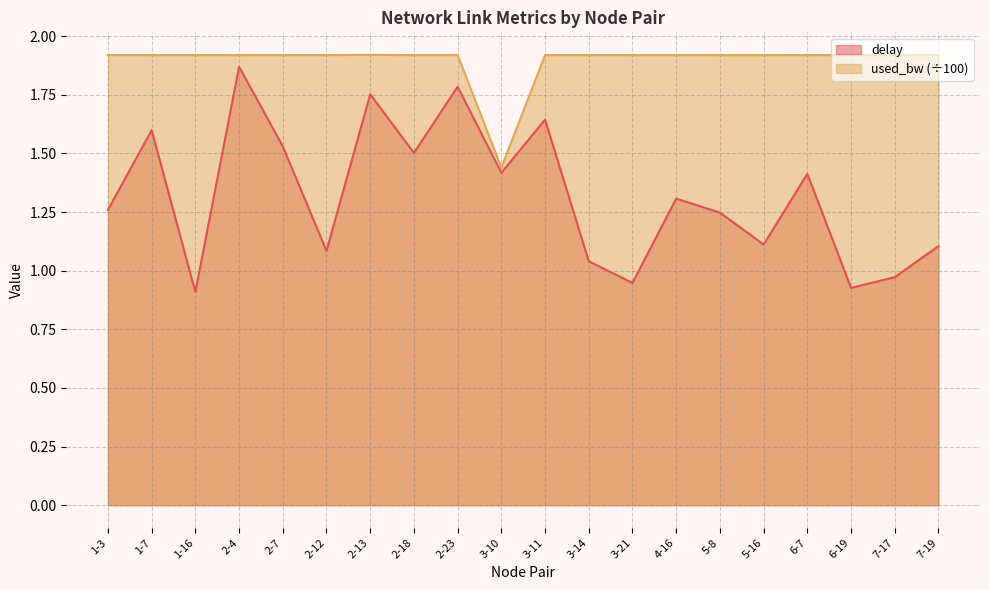

Reading left to right, transcribe all the data shown in this chart.

delay: 1-3=1.3	1-7=1.6	1-16=0.9	2-4=1.9	2-7=1.5	2-12=1.1	2-13=1.8	2-18=1.5	2-23=1.8	3-10=1.4	3-11=1.6	3-14=1.0	3-21=0.9	4-16=1.3	5-8=1.2	5-16=1.1	6-7=1.4	6-19=0.9	7-17=1.0	7-19=1.1
used_bw: 1-3=1.9	1-7=1.9	1-16=1.9	2-4=1.9	2-7=1.9	2-12=1.9	2-13=1.9	2-18=1.9	2-23=1.9	3-10=1.4	3-11=1.9	3-14=1.9	3-21=1.9	4-16=1.9	5-8=1.9	5-16=1.9	6-7=1.9	6-19=1.9	7-17=1.9	7-19=1.9